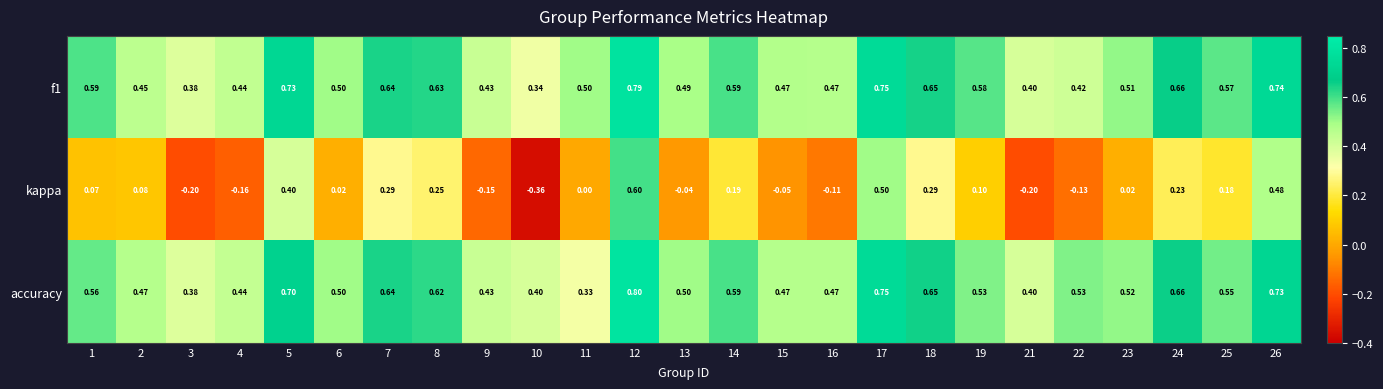

Between 8 and 19, which series saw the biggest shift?

kappa